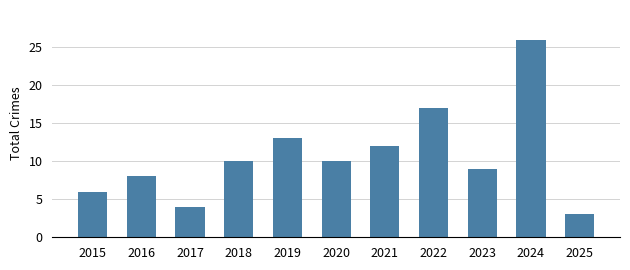

Are the bars horizontal?

No